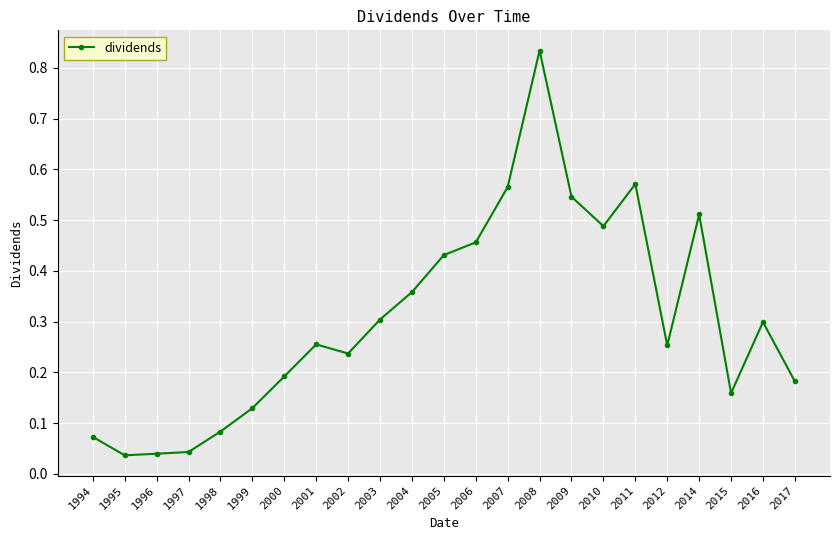

True or false: there are more than 0 points higher than both neighbors.

True